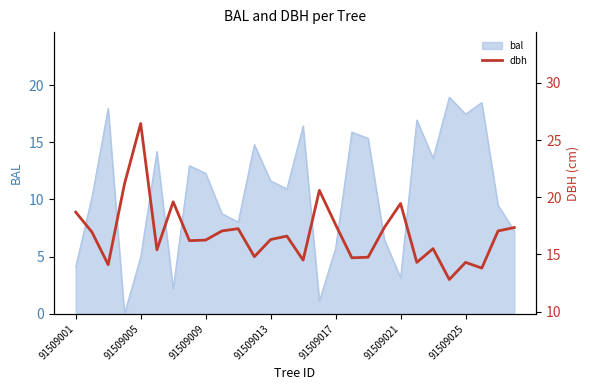

The bal series shows 5.7 at 91509017. True or false?

True